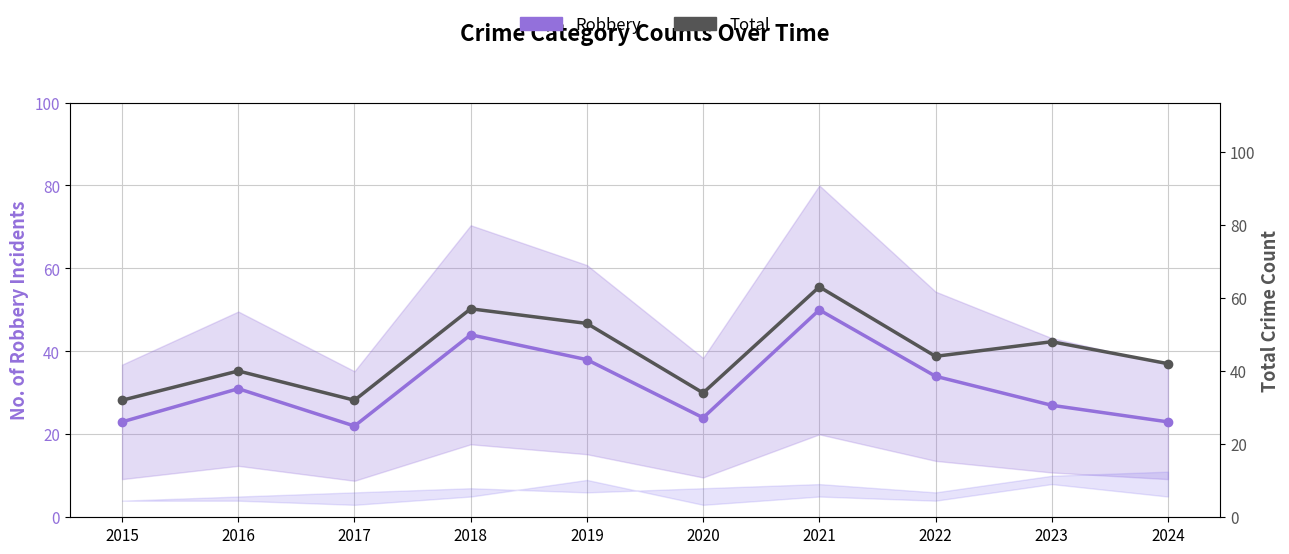

What is the difference between the highest and lowest values at 2019?

15